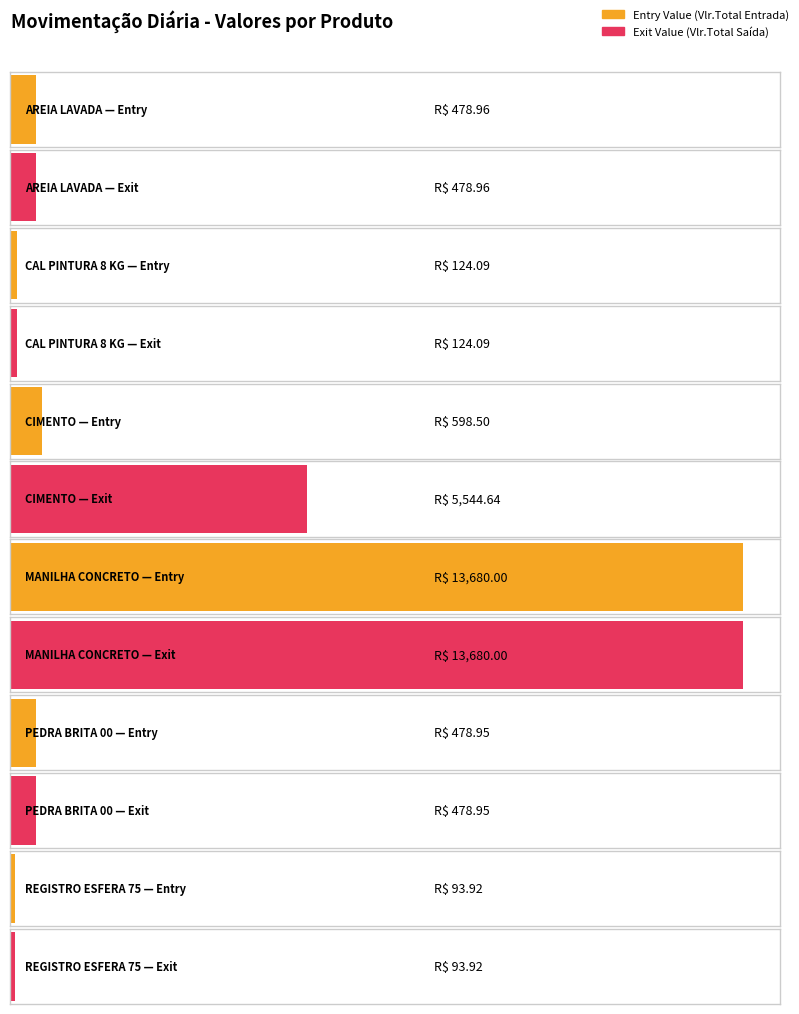

How many bars are there in total?

12